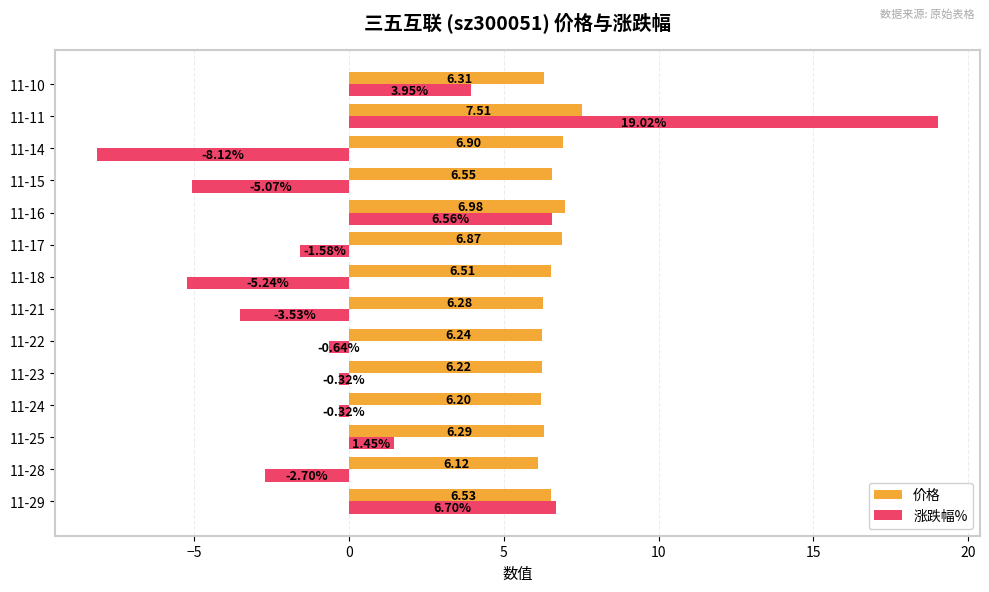

Which series has the largest range (max minus min)?

涨跌幅%